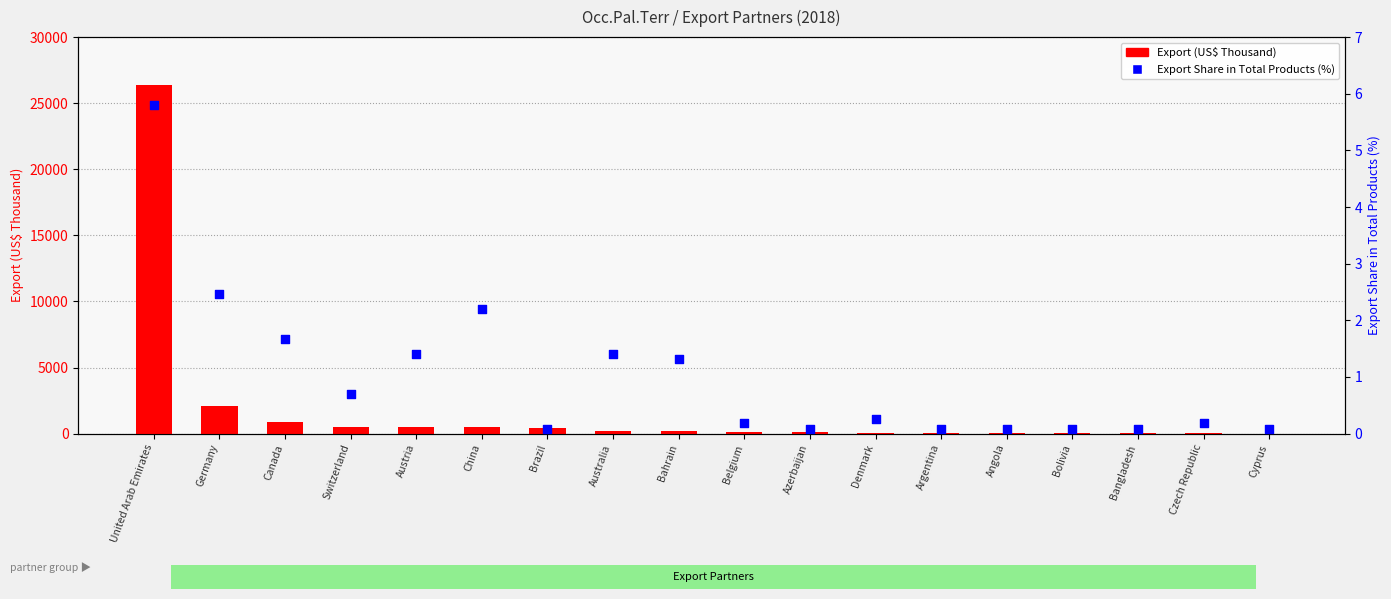

At which category is the sum across all series the highest?

United Arab Emirates